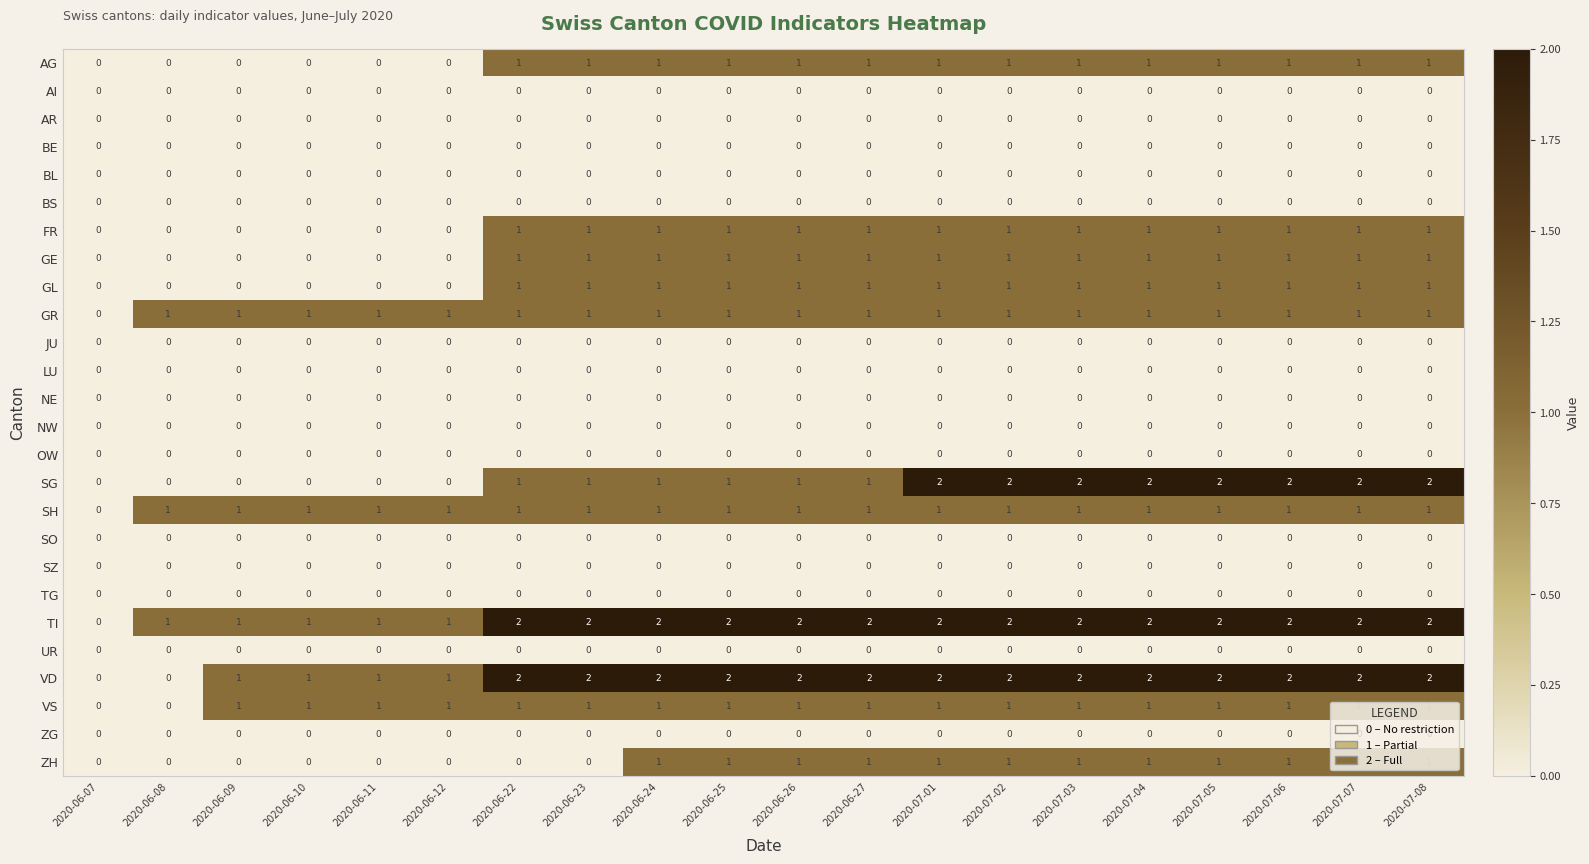

Which series has the largest total across all categories?

TI